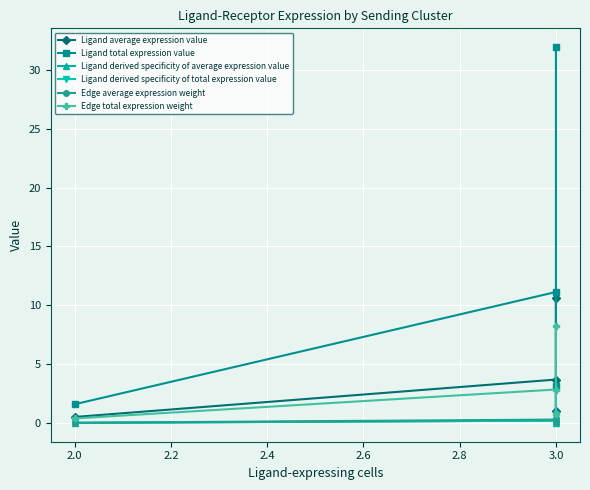

Between 2.0 and 2.4, which is larger?

2.4